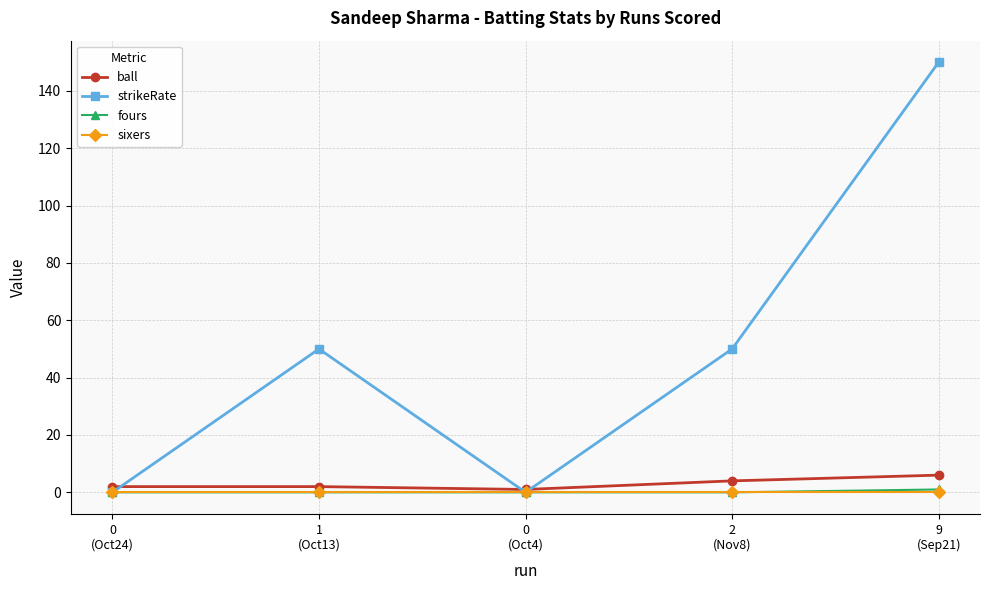

Does the chart have visible grid lines?

Yes